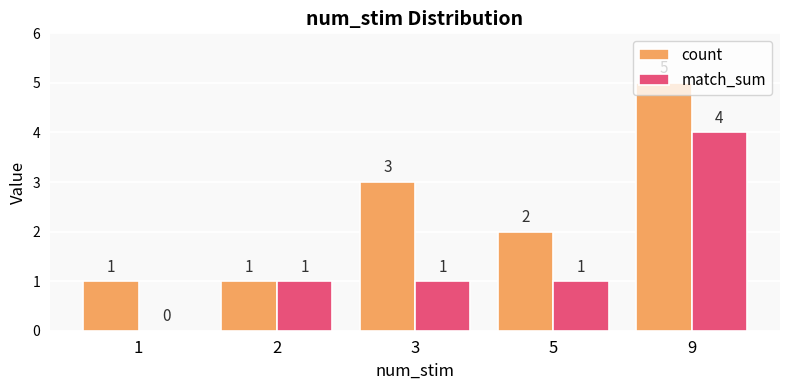

Which category has the highest value across all series?

9